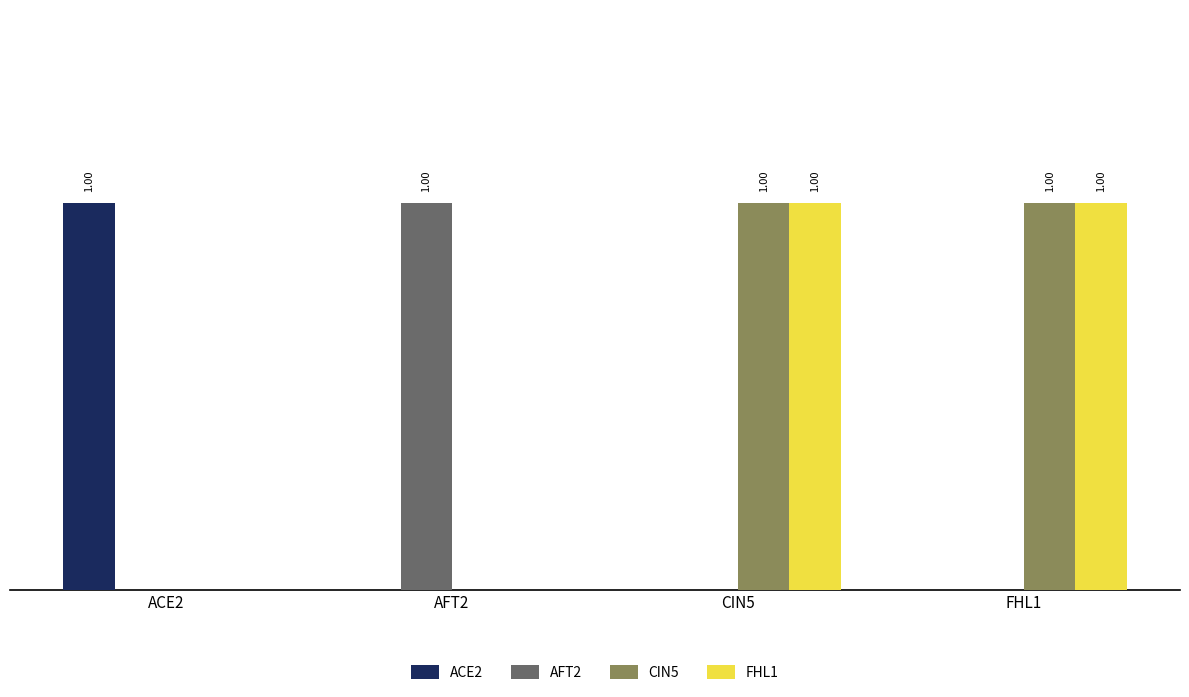

What are all the series names shown in the legend?

ACE2, AFT2, CIN5, FHL1